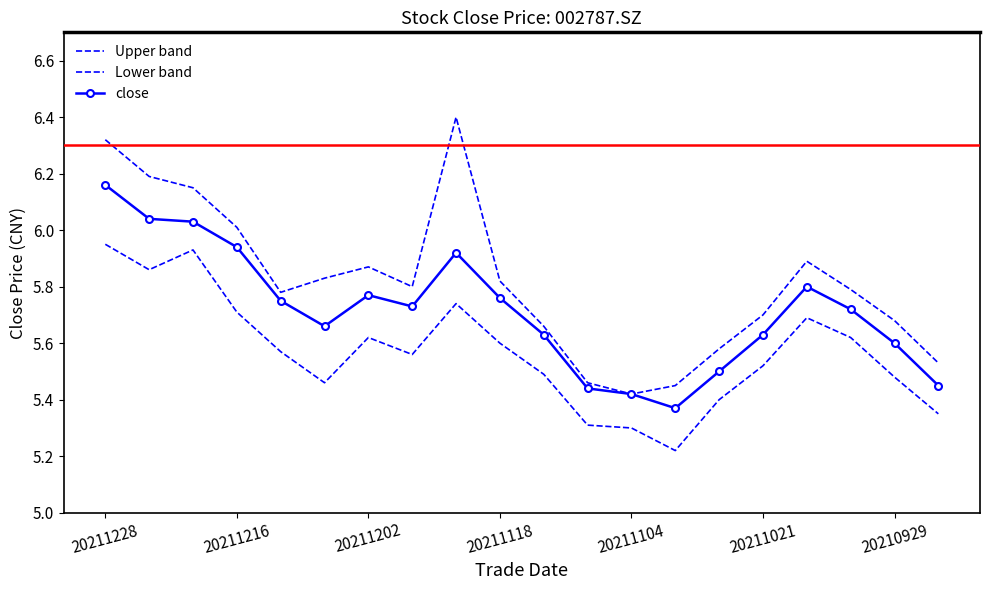

Reading left to right, what are all the values shown in this chart?

Upper band: 6.3	6.2	6.2	6.0	5.8	5.8	5.9	5.8	6.4	5.8	5.7	5.5	5.4	5.5	5.6	5.7	5.9	5.8	5.7	5.5
Lower band: 6.0	5.9	5.9	5.7	5.6	5.5	5.6	5.6	5.7	5.6	5.5	5.3	5.3	5.2	5.4	5.5	5.7	5.6	5.5	5.3
close: 6.2	6.0	6.0	5.9	5.8	5.7	5.8	5.7	5.9	5.8	5.6	5.4	5.4	5.4	5.5	5.6	5.8	5.7	5.6	5.5